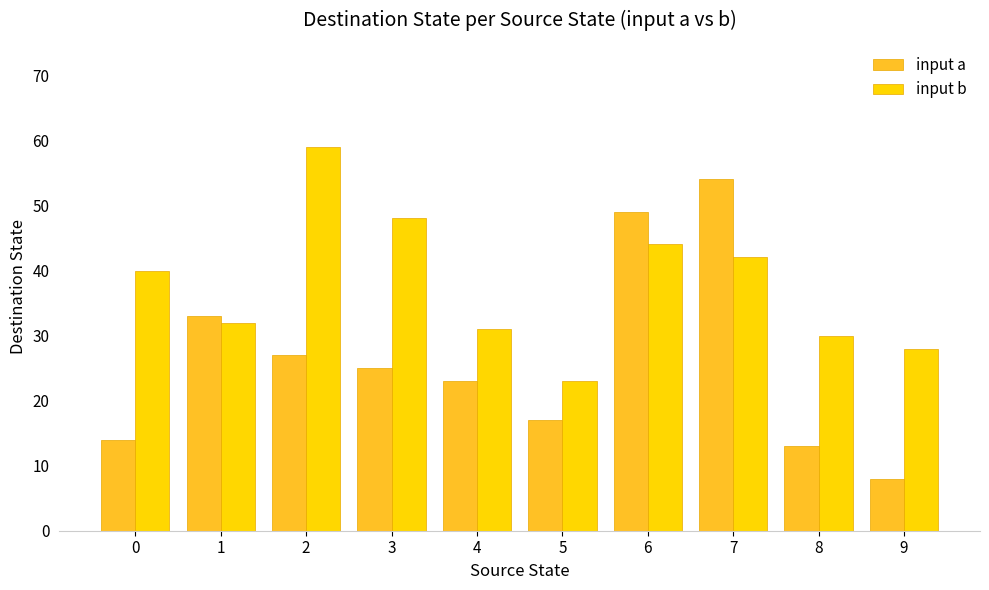

List the series in order of their peak value, lowest first.

input a, input b